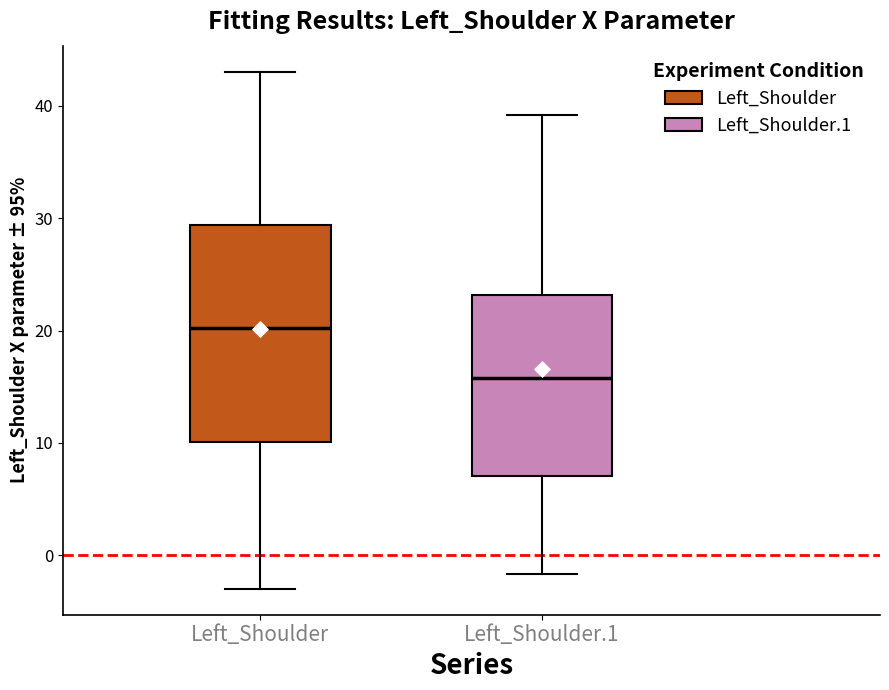

Which box's median line is the lowest?

Left_Shoulder.1